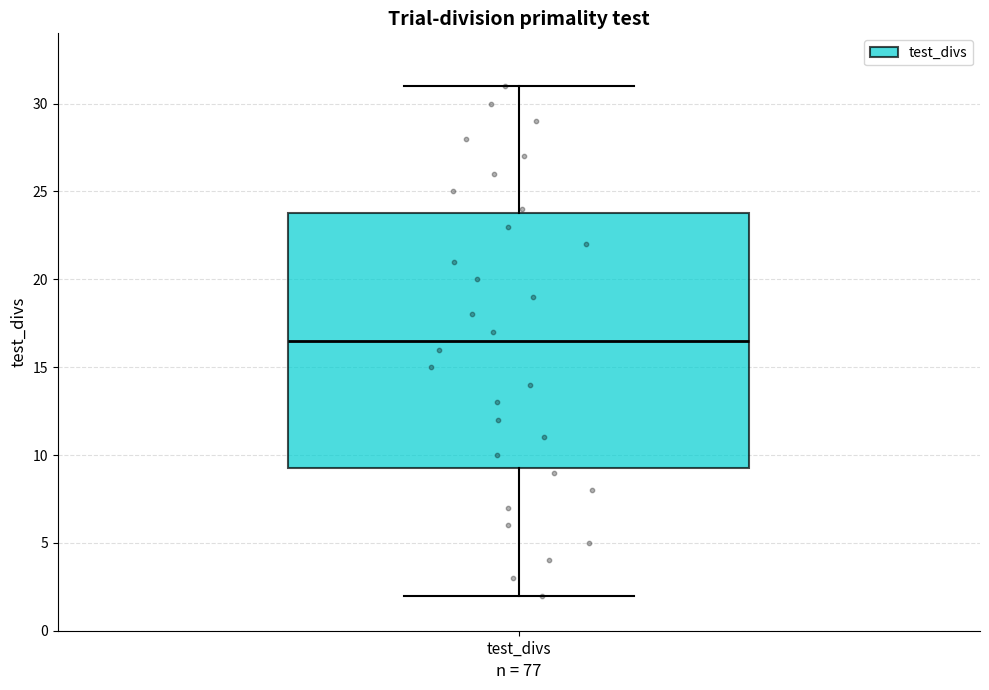

Transcribe this box plot: give where the median line is, the range the box spans, and where the two whiskers end, as read against the y-axis. The values are not printed on the chart, so give them approximately, as read against the axis.

median 16.5, box 9.5 to 24.0, whiskers 2.0 to 31.0